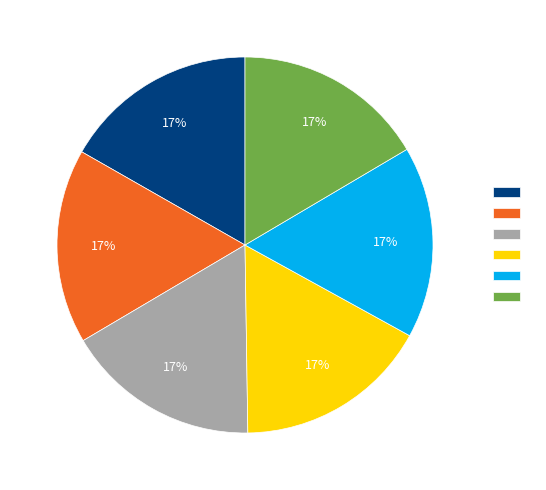

Does any single category account for the majority?

No